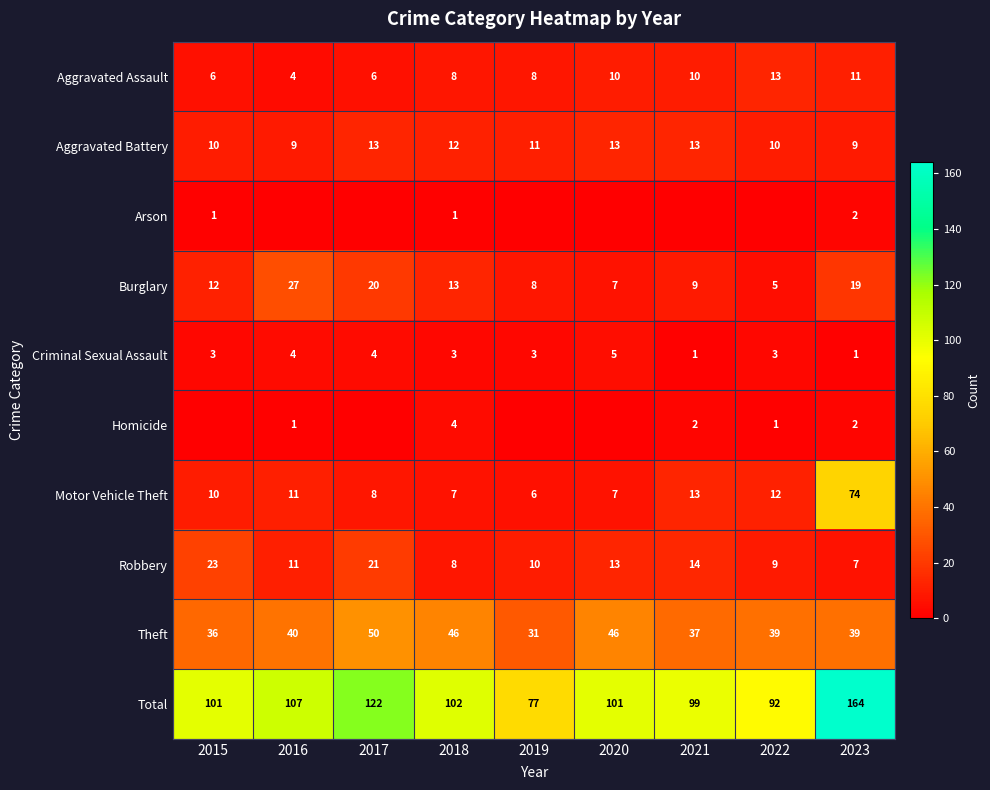

What value does the Criminal Sexual Assault series have at 2019?

3